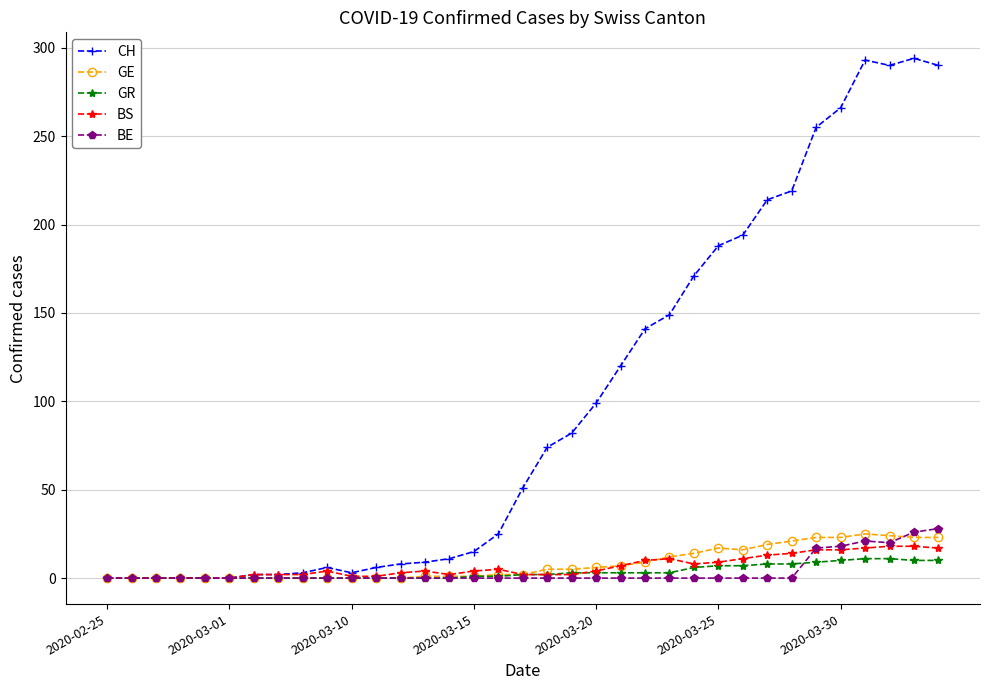

Rank the series by their maximum value, from highest to lowest.

CH, BE, GE, BS, GR